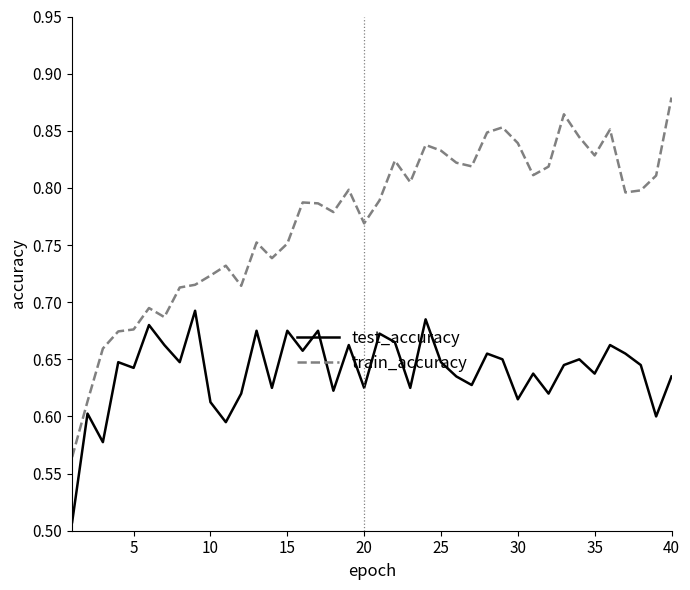

True or false: test_accuracy and train_accuracy intersect in this chart.

False